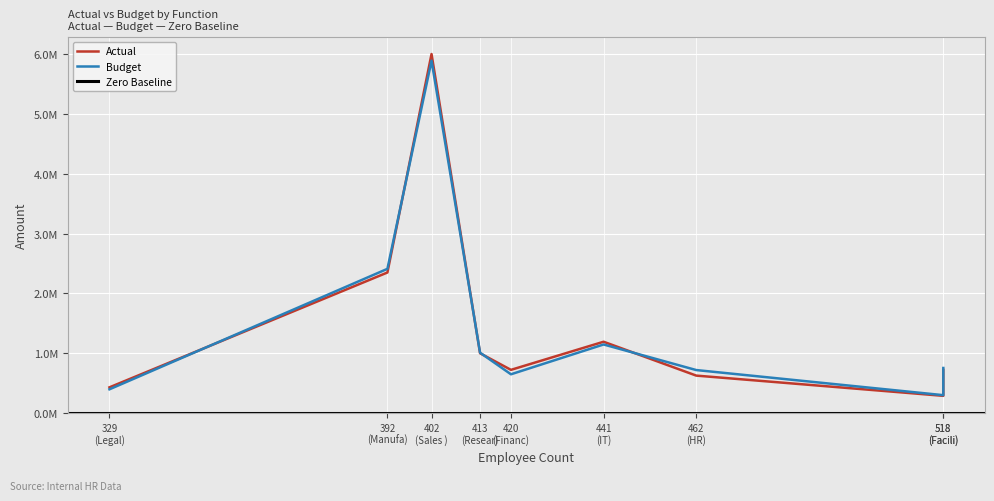

How many distinct data groups are displayed?

2